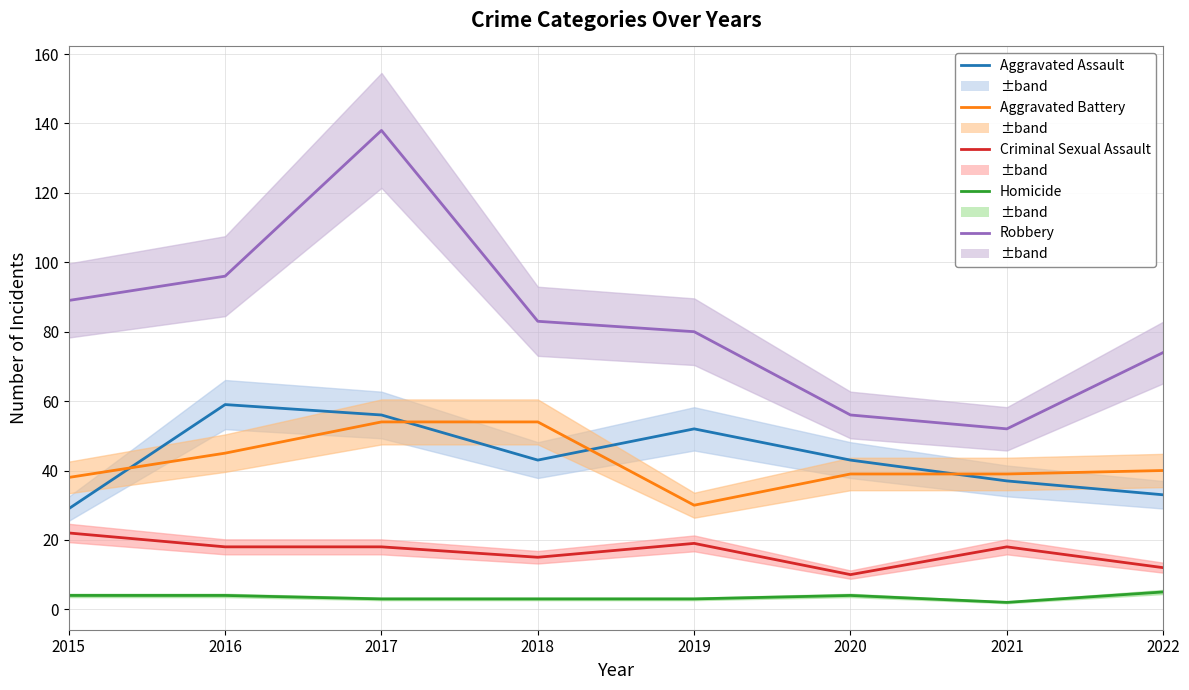

Which series has the largest range (max minus min)?

Robbery